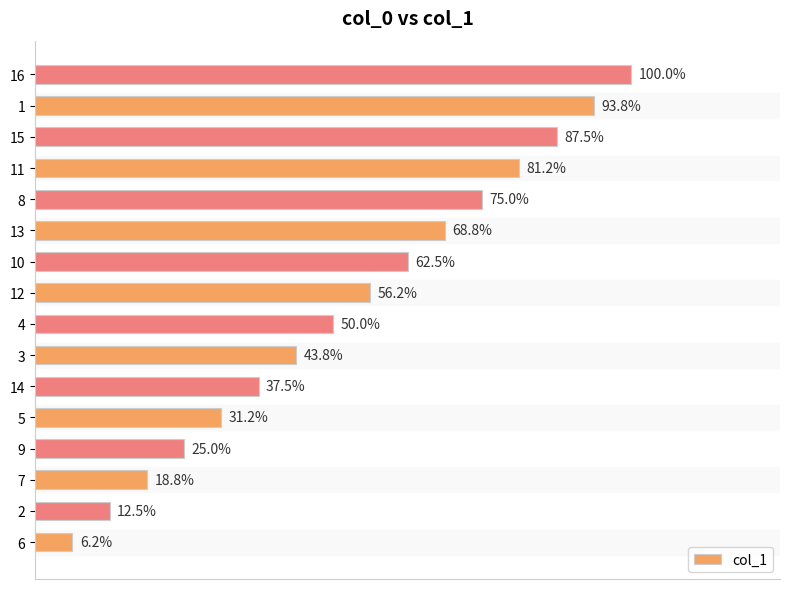

Does the chart contain any negative values?

No